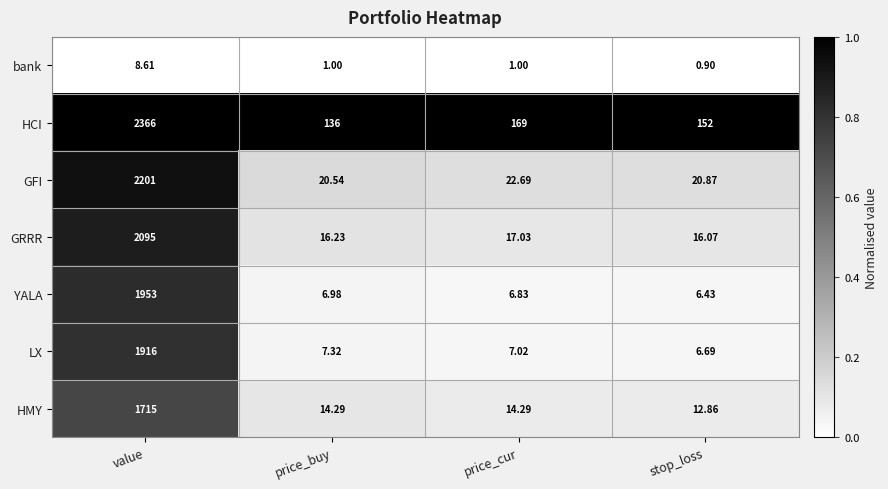

At which category is the sum across all series the highest?

value